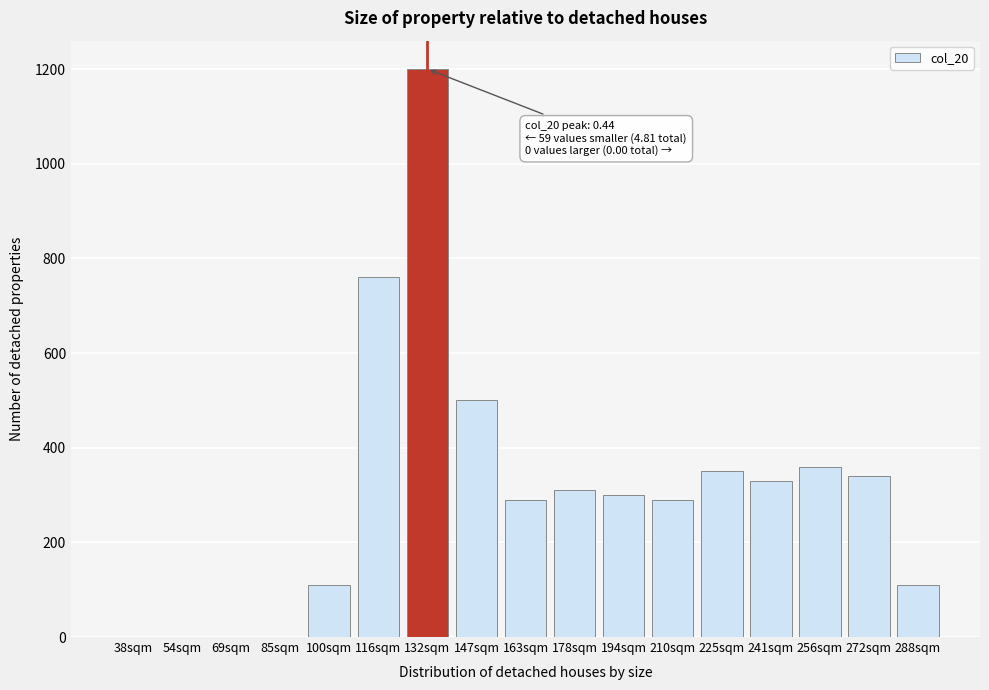

Reading left to right, what are all the values shown in this chart?

38sqm=0	54sqm=0	69sqm=0	85sqm=0	100sqm=110	116sqm=760	132sqm=1200	147sqm=500	163sqm=290	178sqm=310	194sqm=300	210sqm=290	225sqm=350	241sqm=330	256sqm=360	272sqm=340	288sqm=110